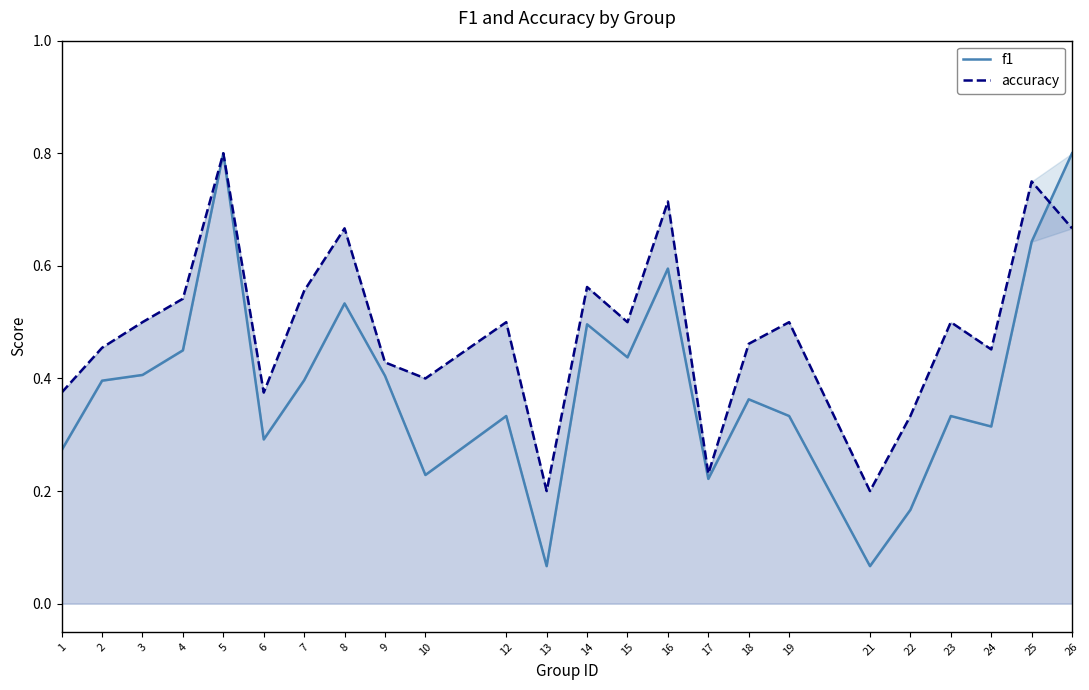

What is the difference between the highest and lowest values at 4?

0.1